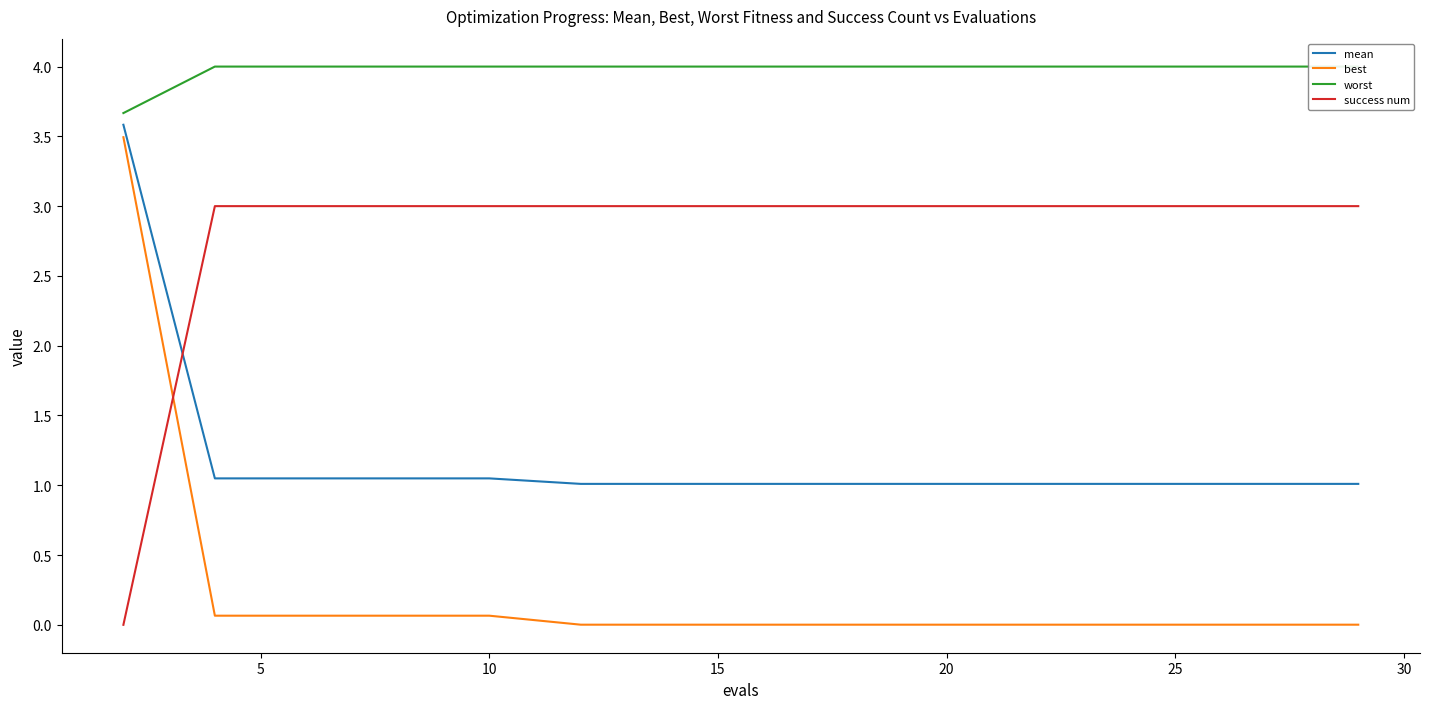

What is the highest value of the mean series?

3.6